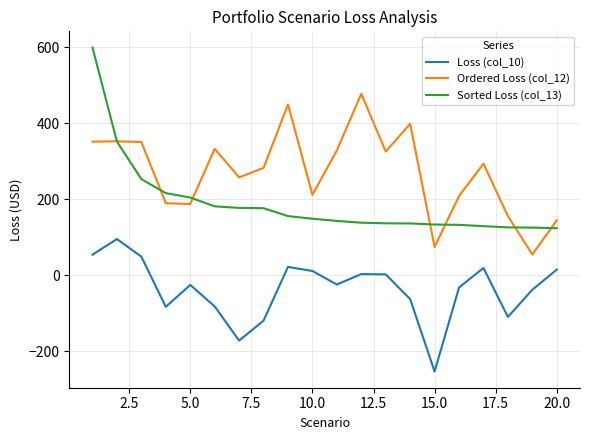

List the series in order of their peak value, highest first.

Sorted Loss (col_13), Ordered Loss (col_12), Loss (col_10)